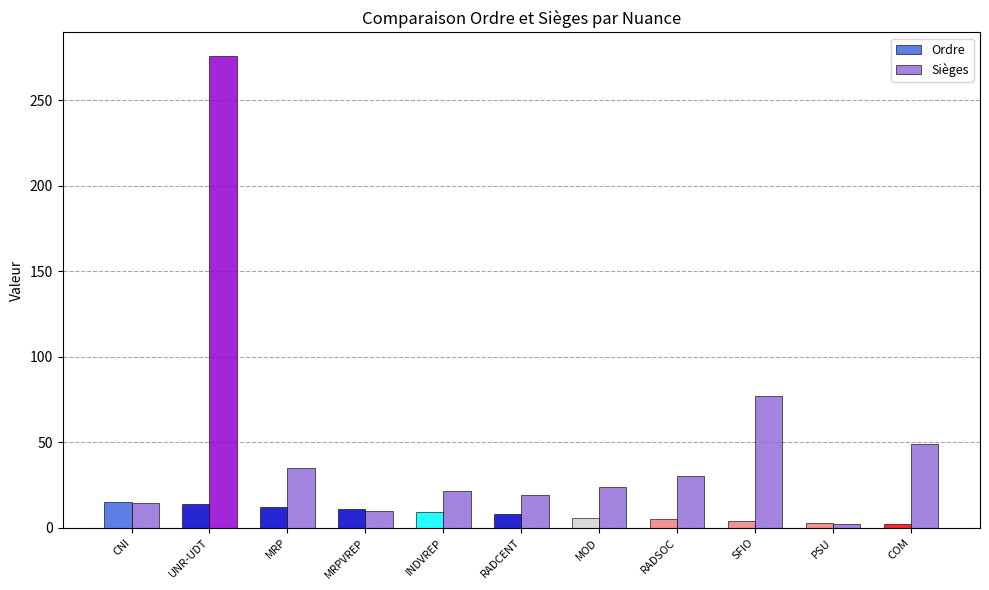

The value of Ordre at COM is 2.0. True or false?

True